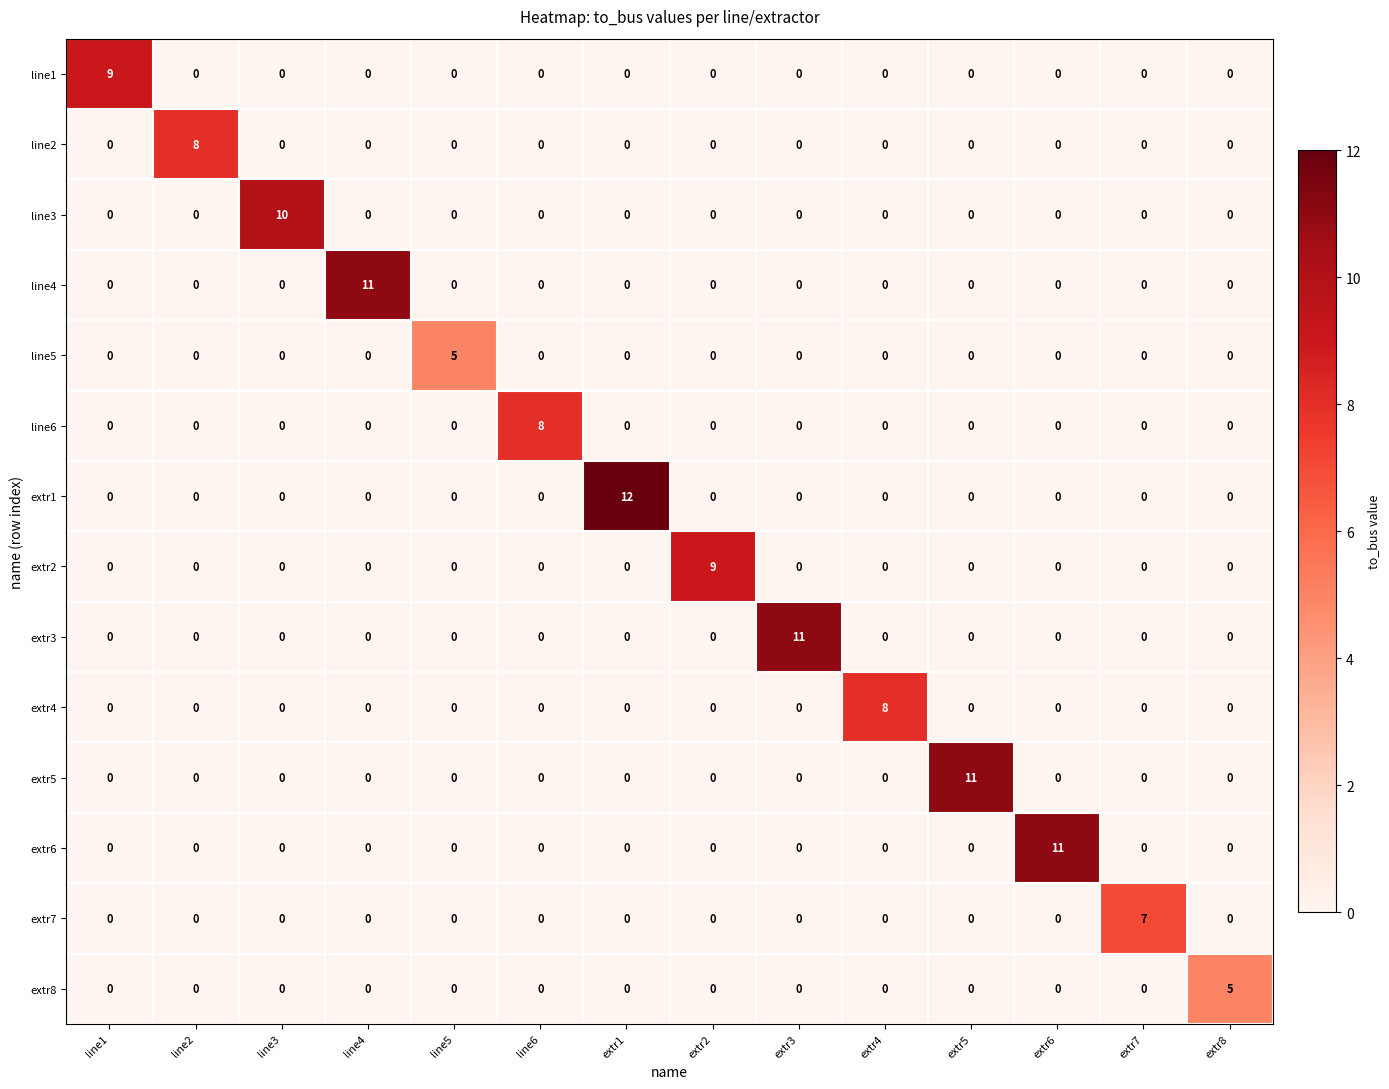

How many extr4 values are between 0 and 1?

13